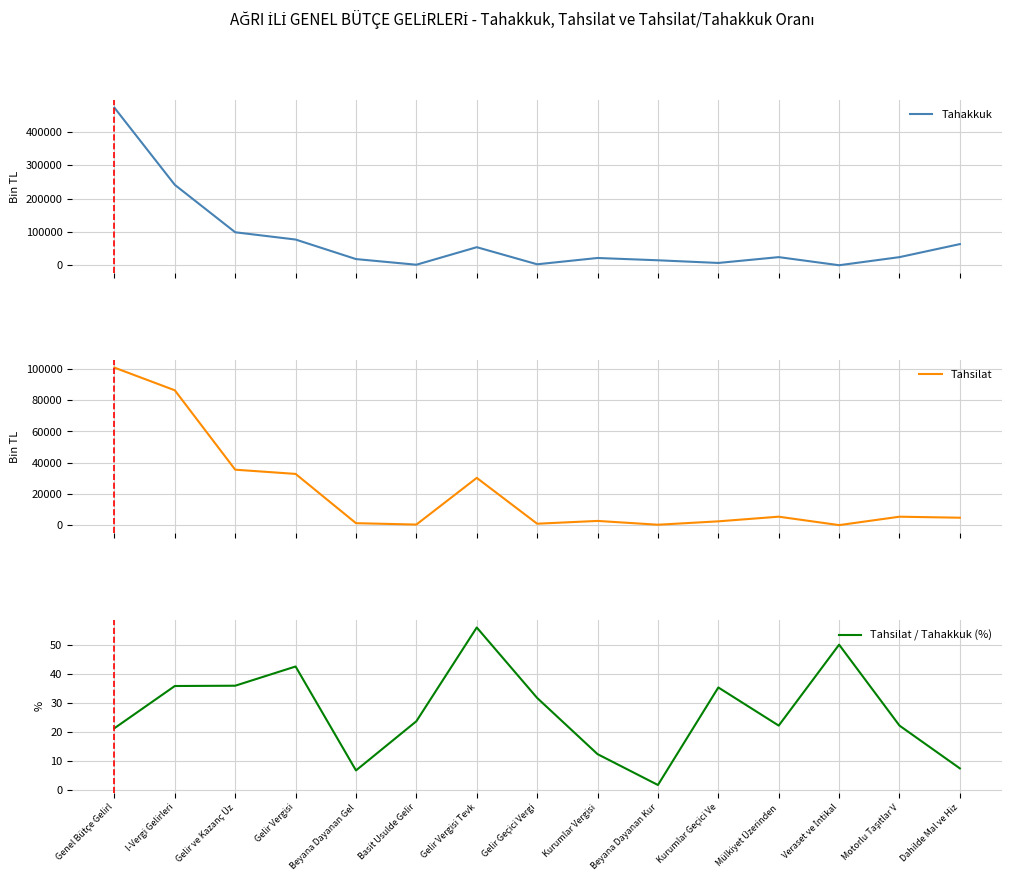

What position from the left is Gelir Geçici Vergi?

8